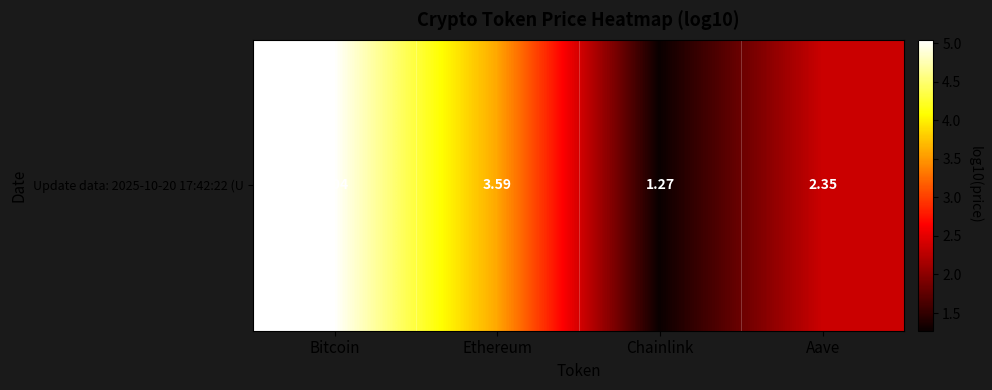

What is the greatest value displayed?

5.0